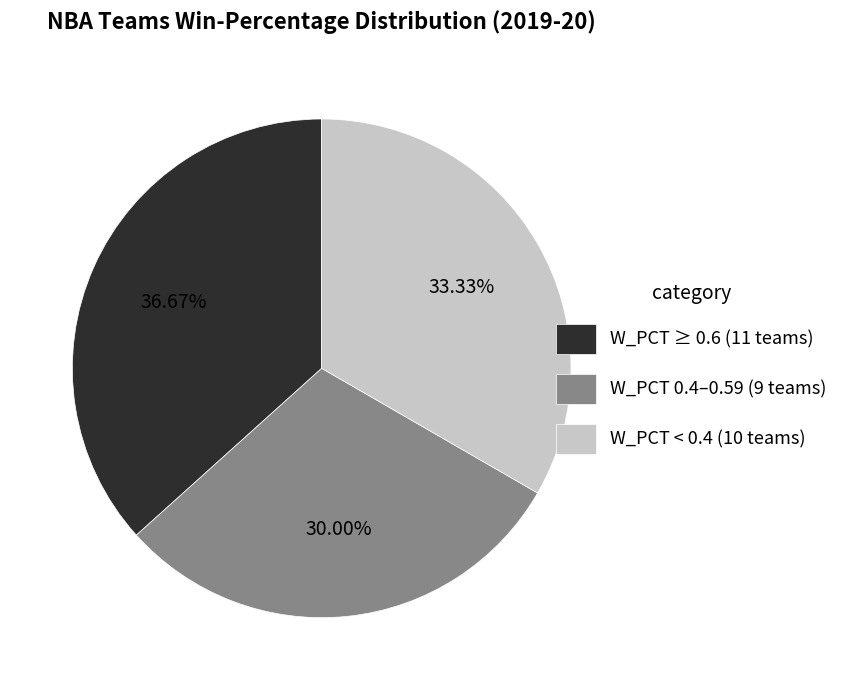

What is the smallest slice in the pie chart?

W_PCT 0.4–0.59 (9 teams)